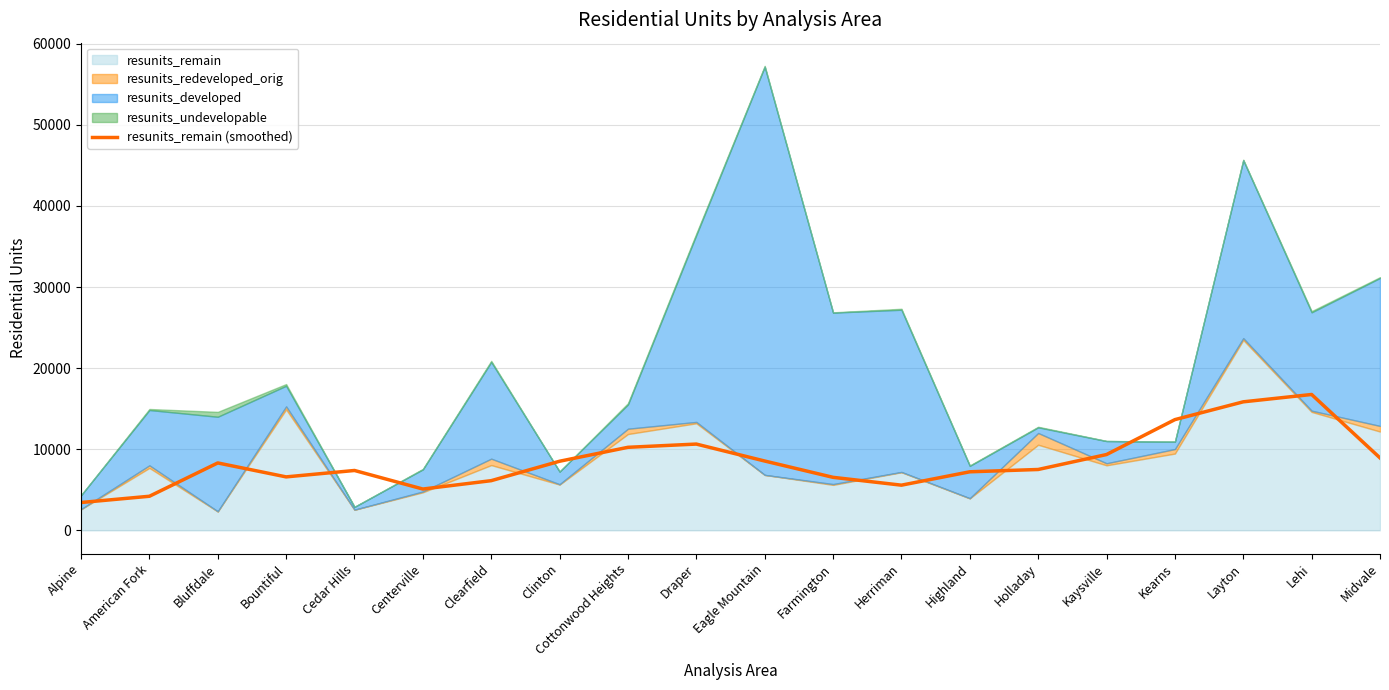

What is the value of the 5th point from the left?

7374.6